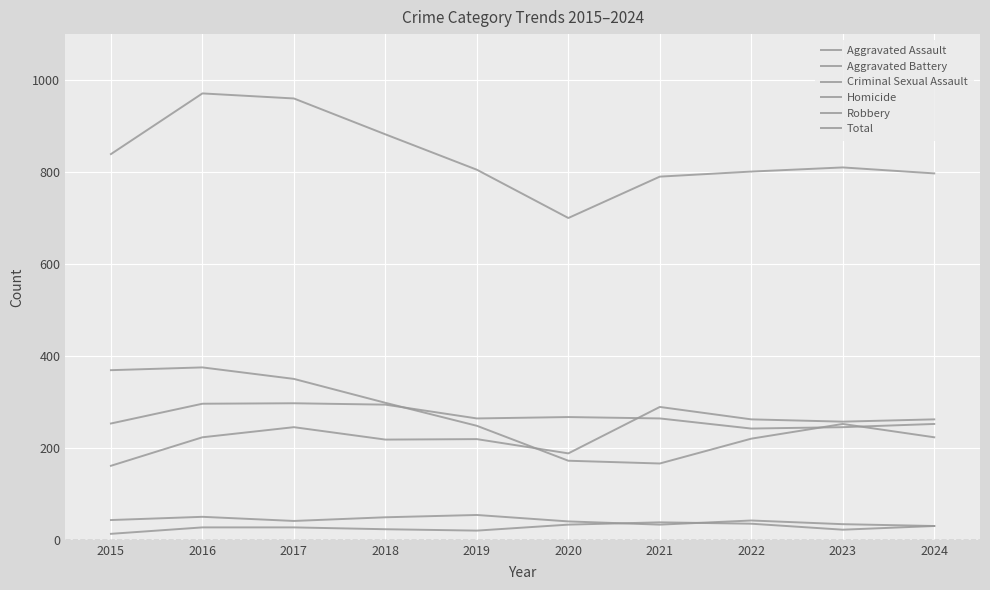

Which series has the largest total across all categories?

Total